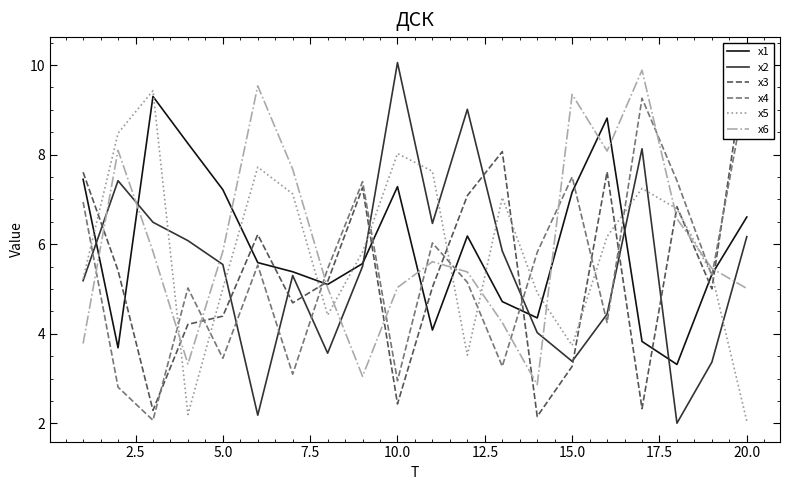

List the series in order of their peak value, lowest first.

x1, x5, x4, x6, x2, x3